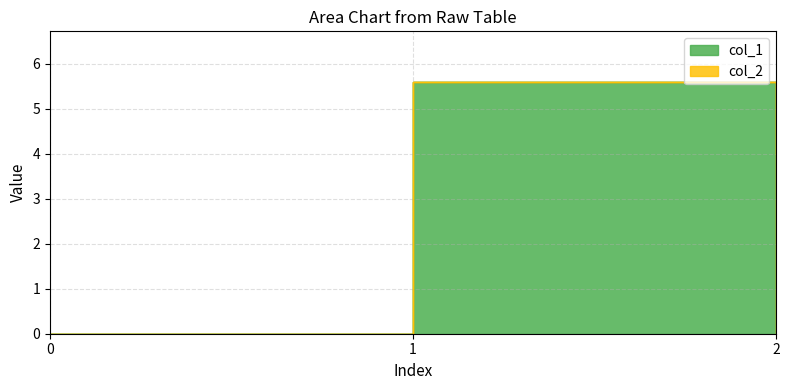

Which label corresponds to the largest value in the chart?

1